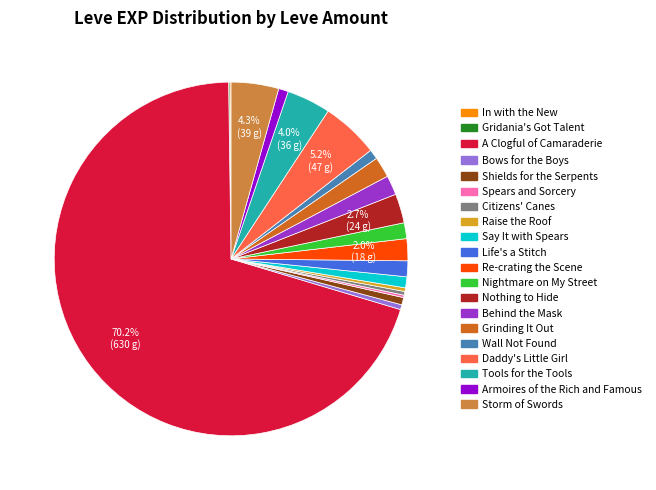

Is there any slice that represents more than half of the pie?

Yes